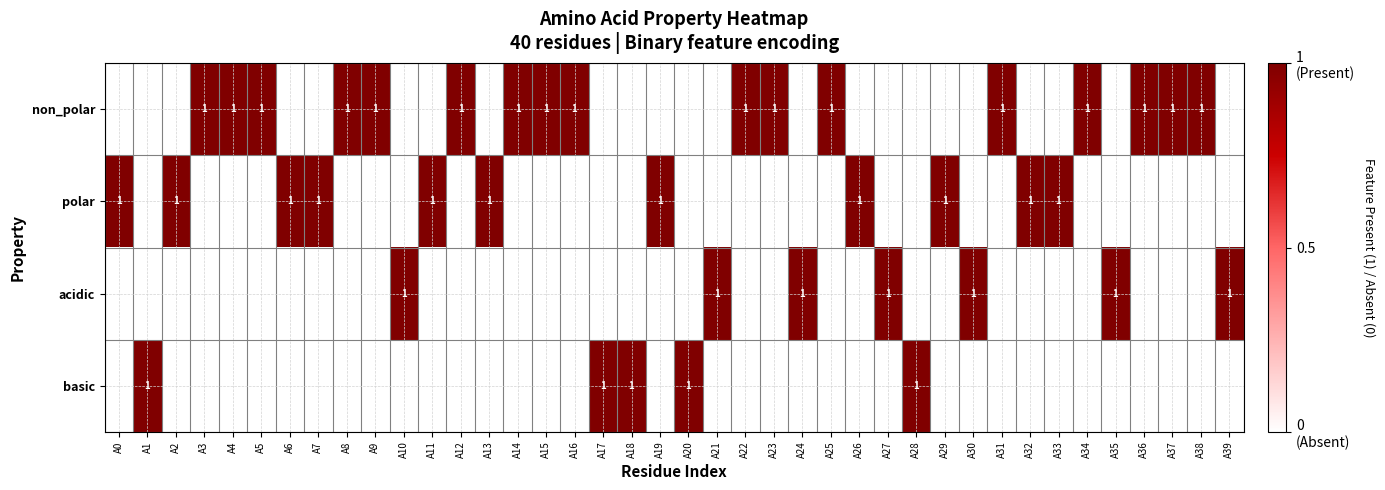

True or false: acidic has a value of 0 at A29.

True